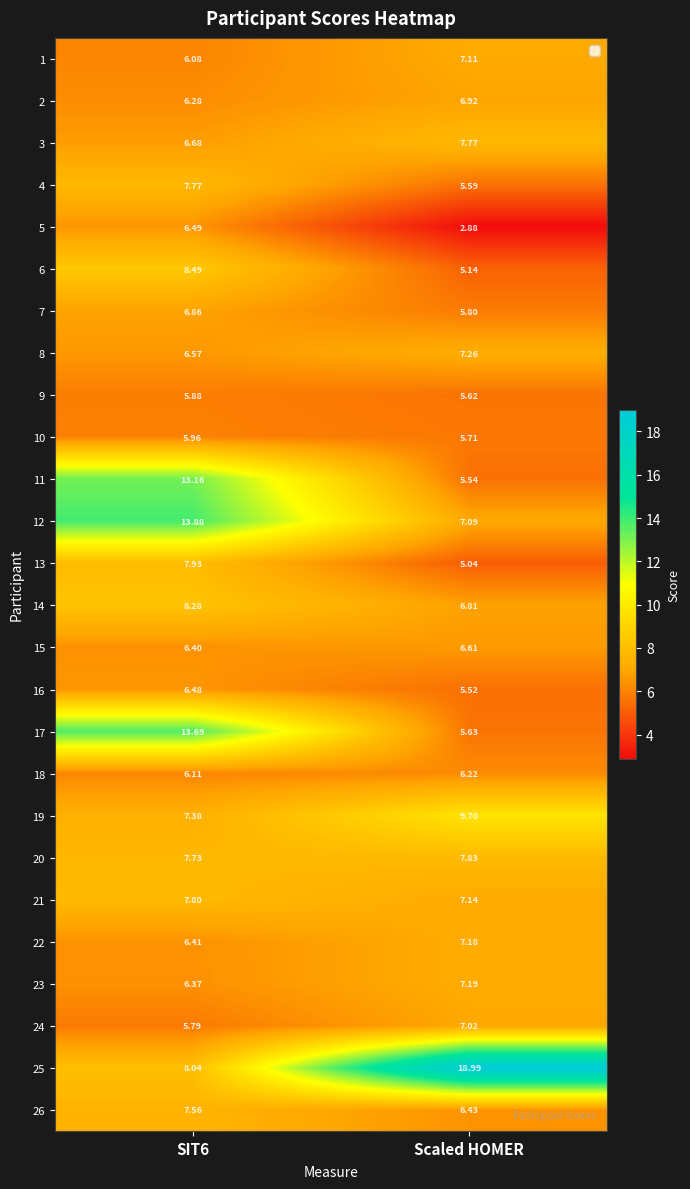

Which category has the lowest value across all series?

Scaled HOMER